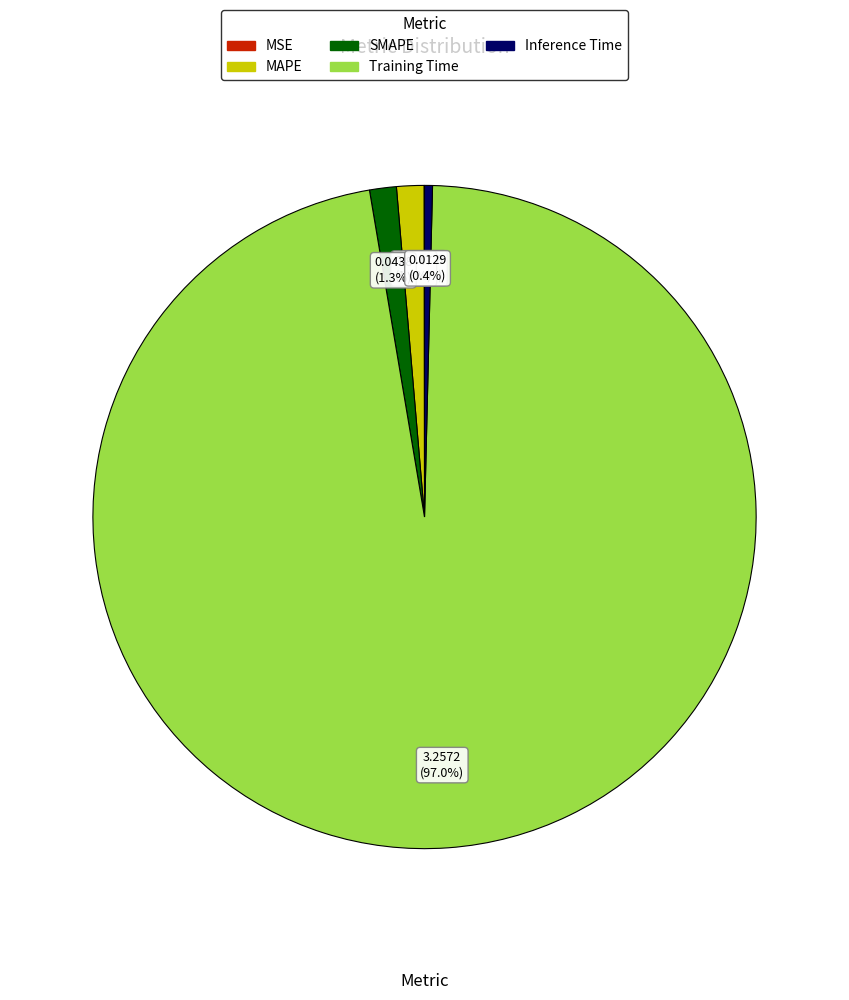

What is the largest slice in the pie chart?

Training Time